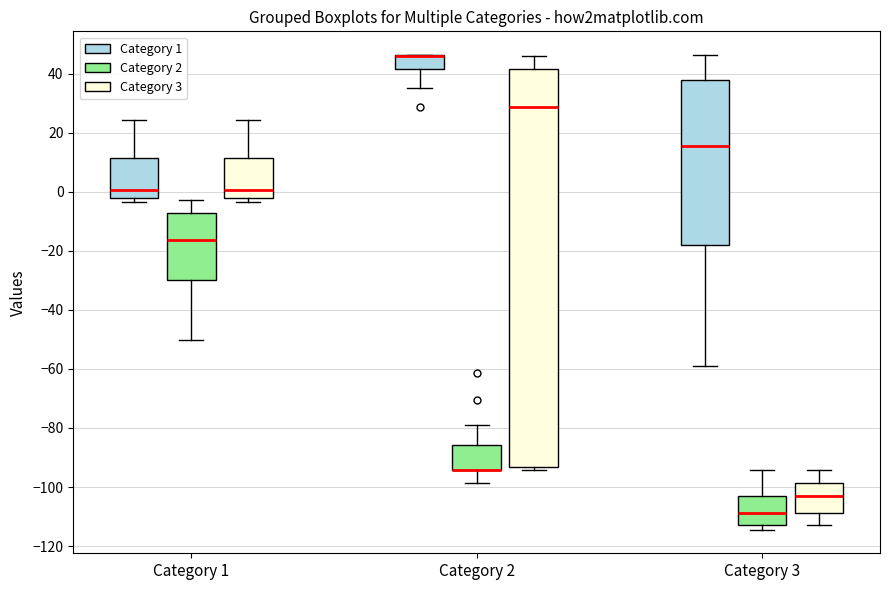

Reading left to right, read every box against the y-axis: the position of its median line, the range the box covers, and the ends of its whiskers. The values are not printed on the chart, so give them approximately, as read against the axis.

Category 1 (Category 1): median 0, box -2 to 12, whiskers -4 to 24
Category 1 (Category 2): median -16, box -30 to -8, whiskers -50 to -2
Category 1 (Category 3): median 0, box -2 to 12, whiskers -4 to 24
Category 2 (Category 1): median 46 (drawn on the box's upper edge), box 42 to 46, whiskers 36 to 46
Category 2 (Category 2): median -94 (drawn on the box's lower edge), box -94 to -86, whiskers -98 to -80
Category 2 (Category 3): median 28, box -94 to 42, whiskers -94 (just below the box's lower edge) to 46
Category 3 (Category 1): median 16, box -18 to 38, whiskers -60 to 46
Category 3 (Category 2): median -108, box -112 to -102, whiskers -114 to -94
Category 3 (Category 3): median -102, box -108 to -98, whiskers -112 to -94